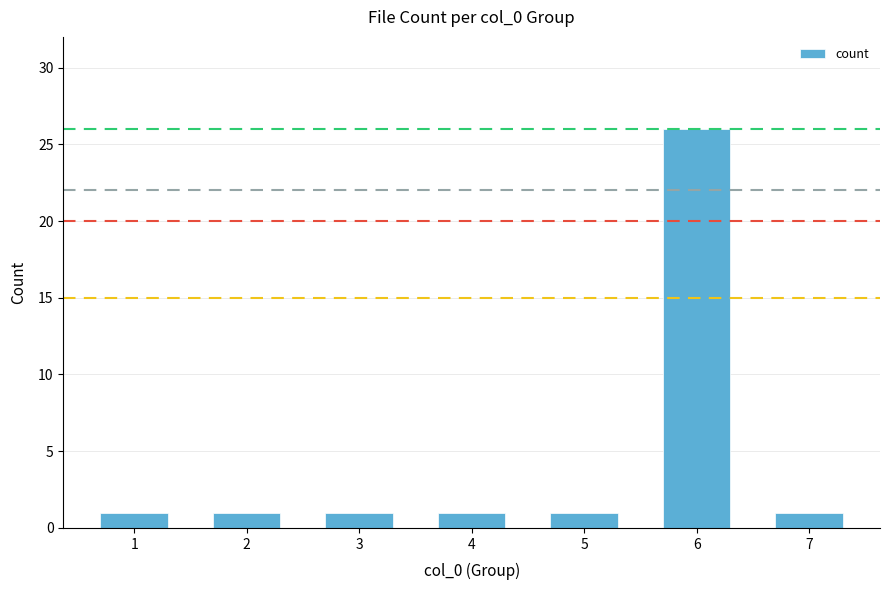

At which category does the chart reach its peak across all series?

6